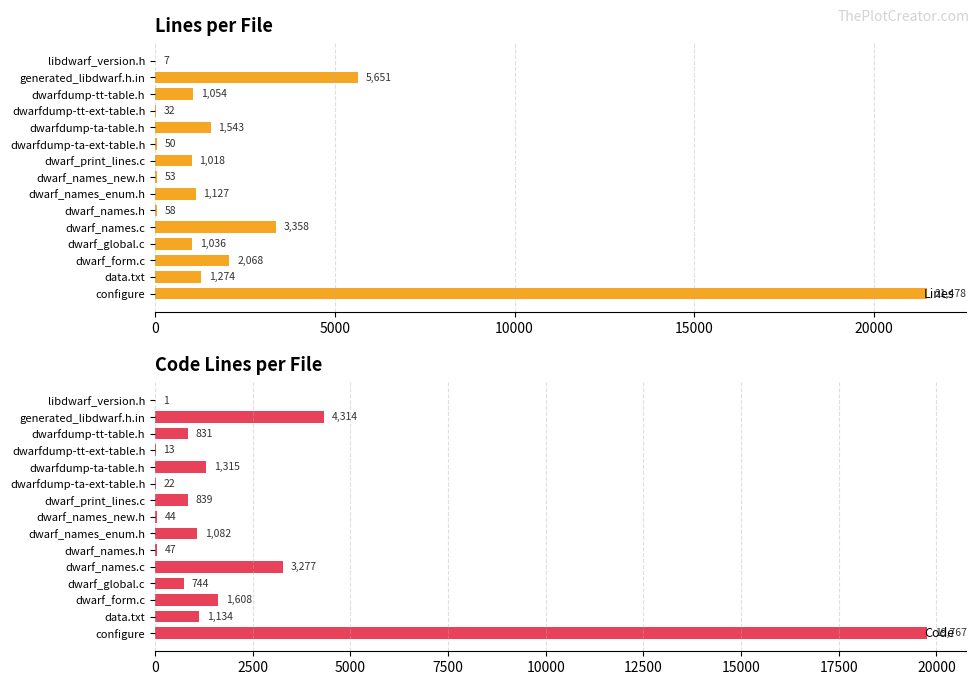

What is the sum of all Lines values?

39807